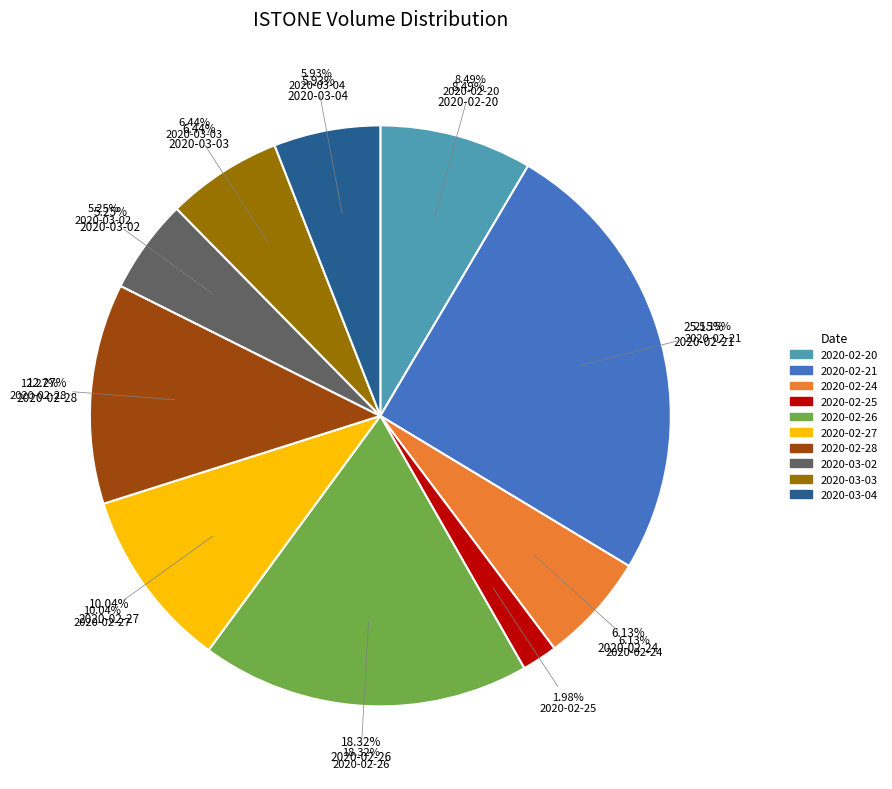

What percentage is the 2020-02-24 slice, to the nearest percent?

6%